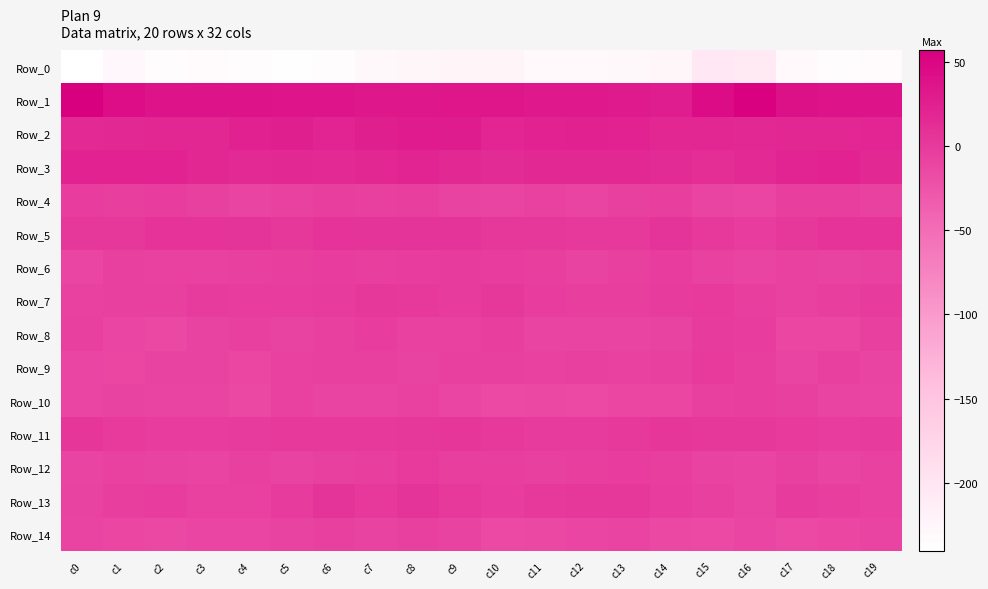

Which series has the widest spread of values?

Row_0